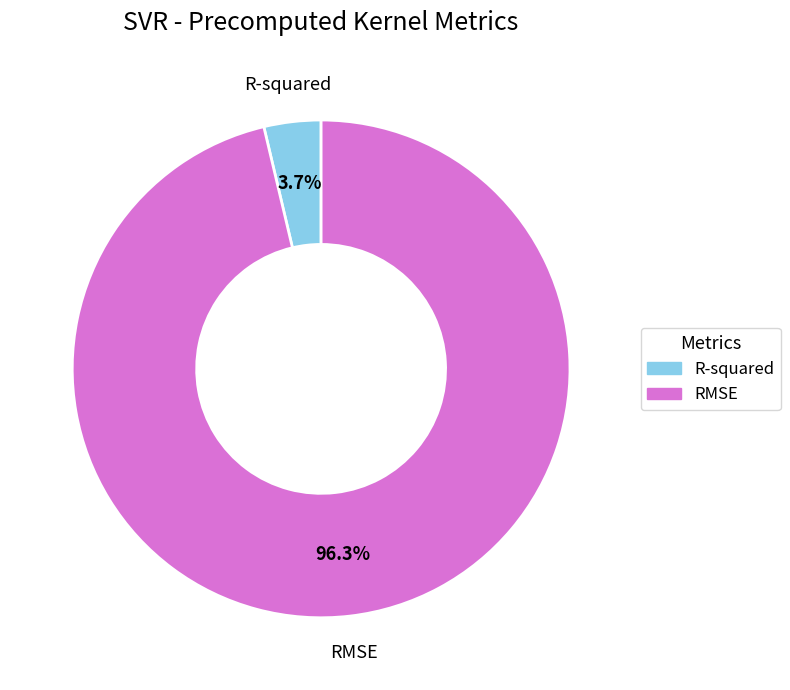

To the nearest percent, what is the difference between the RMSE and R-squared slice percentages?

93%